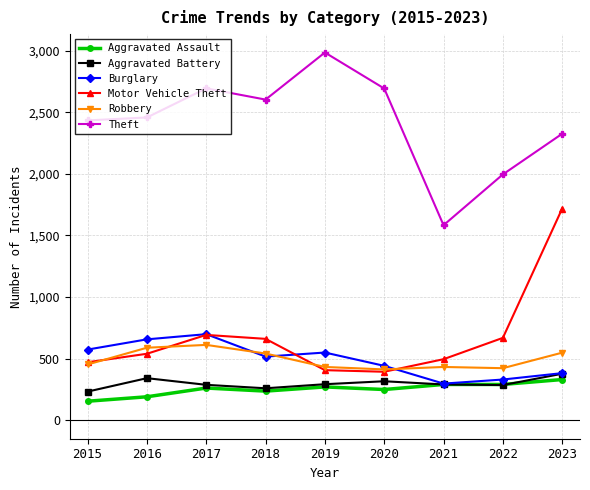

Is it true that Motor Vehicle Theft equals 669 at 2022?

True